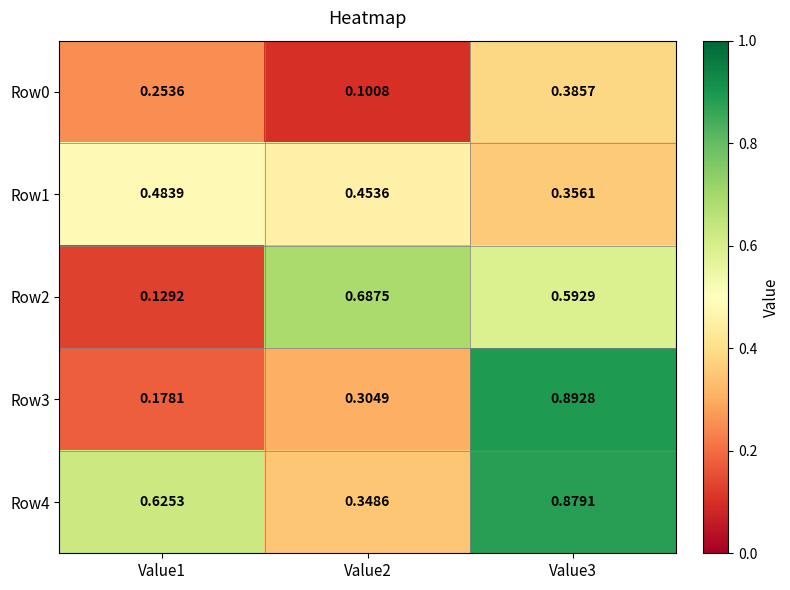

Which category has the highest value across all series?

Value3